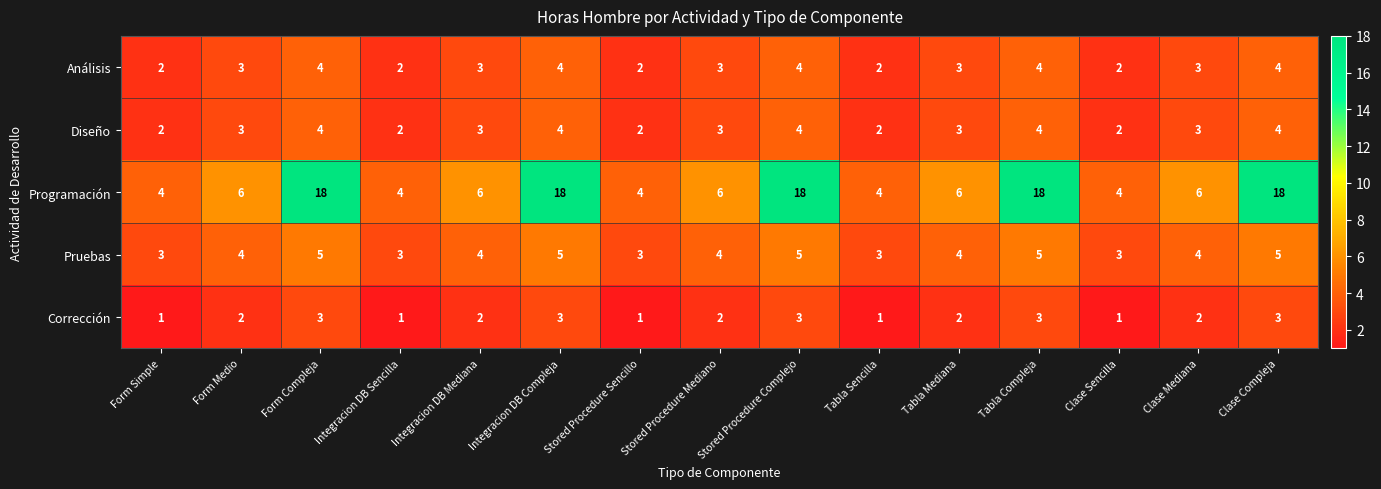

Which series changed the most between Tabla Compleja and Clase Mediana?

Programación